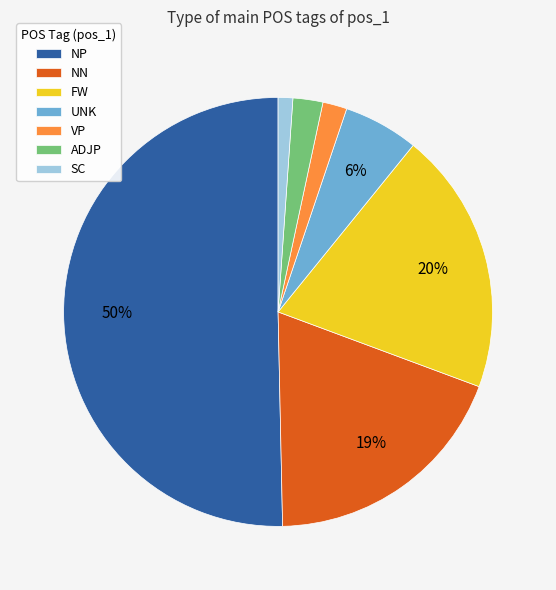

Which slice represents more than half of the pie?

NP